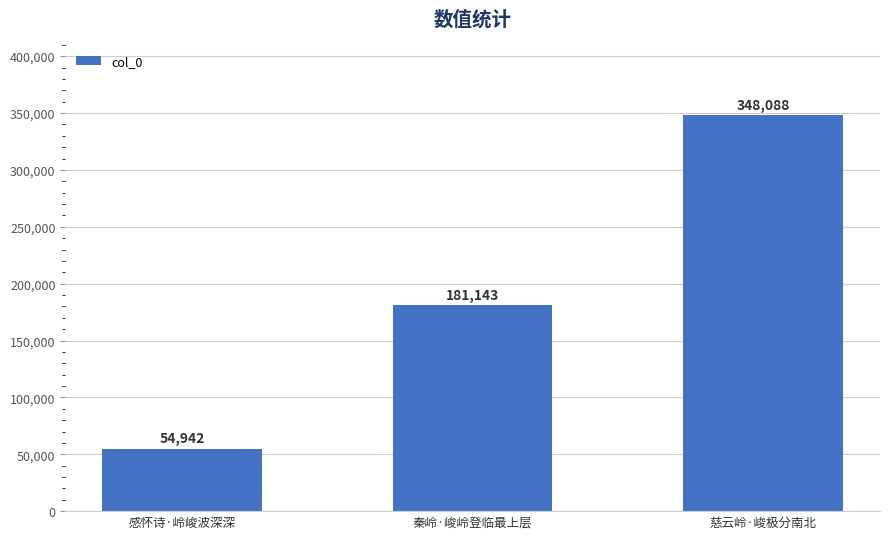

Which label corresponds to the largest value in the chart?

慈云岭·峻极分南北